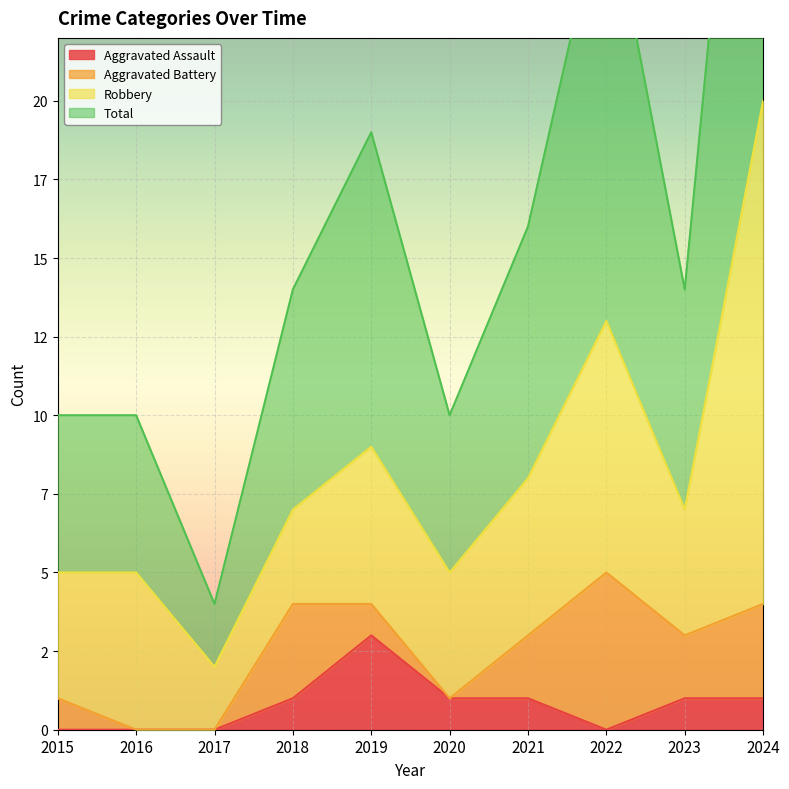

What is the average value of the Total series?

16